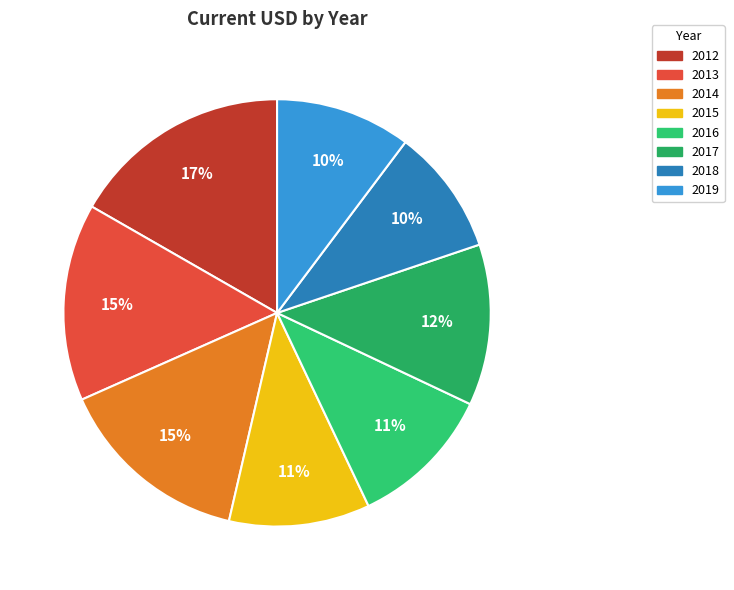

Between 2019 and 2014, which is larger?

2014